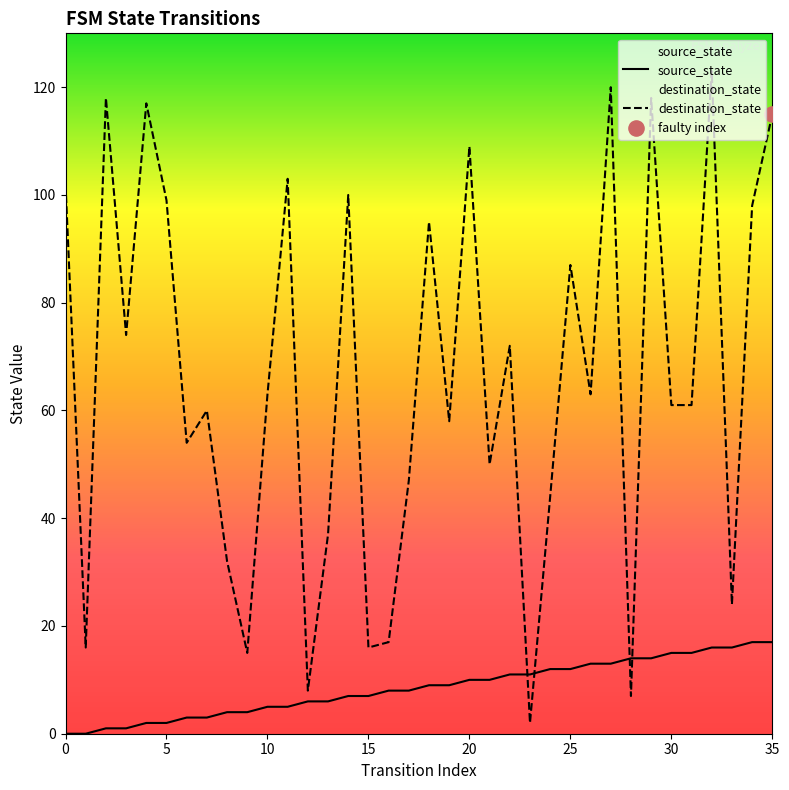

Is the value of source_state at 14 greater than the value of destination_state at 17?

No